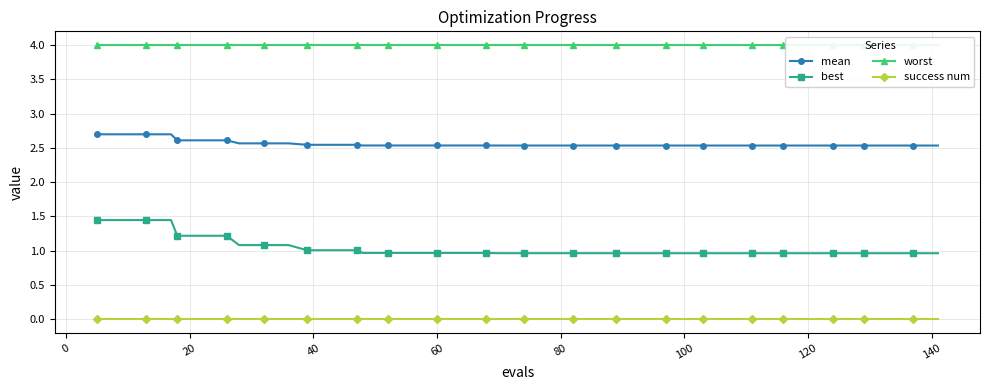

True or false: mean and best intersect in this chart.

False